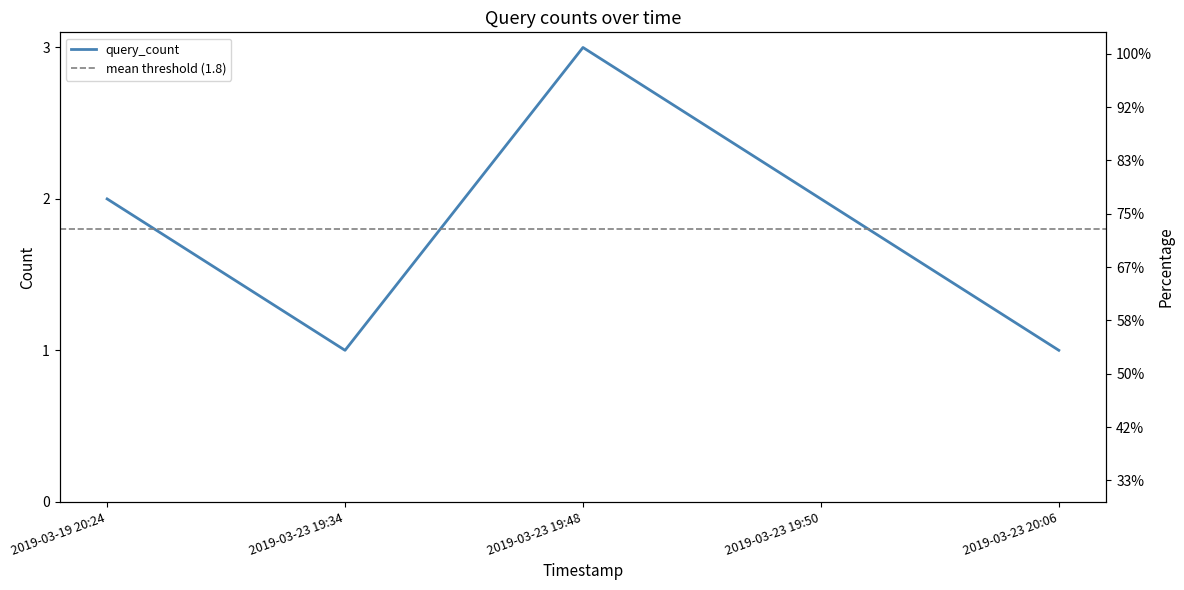

List the labels in order of value, largest first.

2019-03-23 19:48, 2019-03-19 20:24, 2019-03-23 19:50, 2019-03-23 19:34, 2019-03-23 20:06